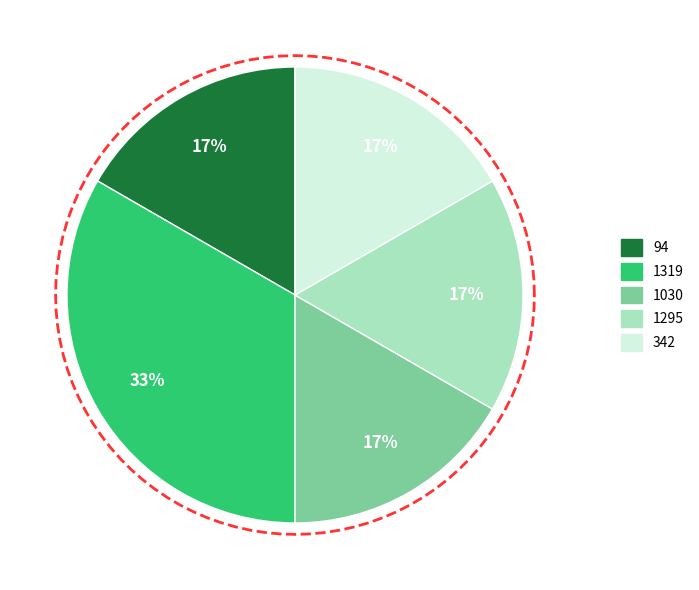

Is it true that 342 is 17% of the pie?

True